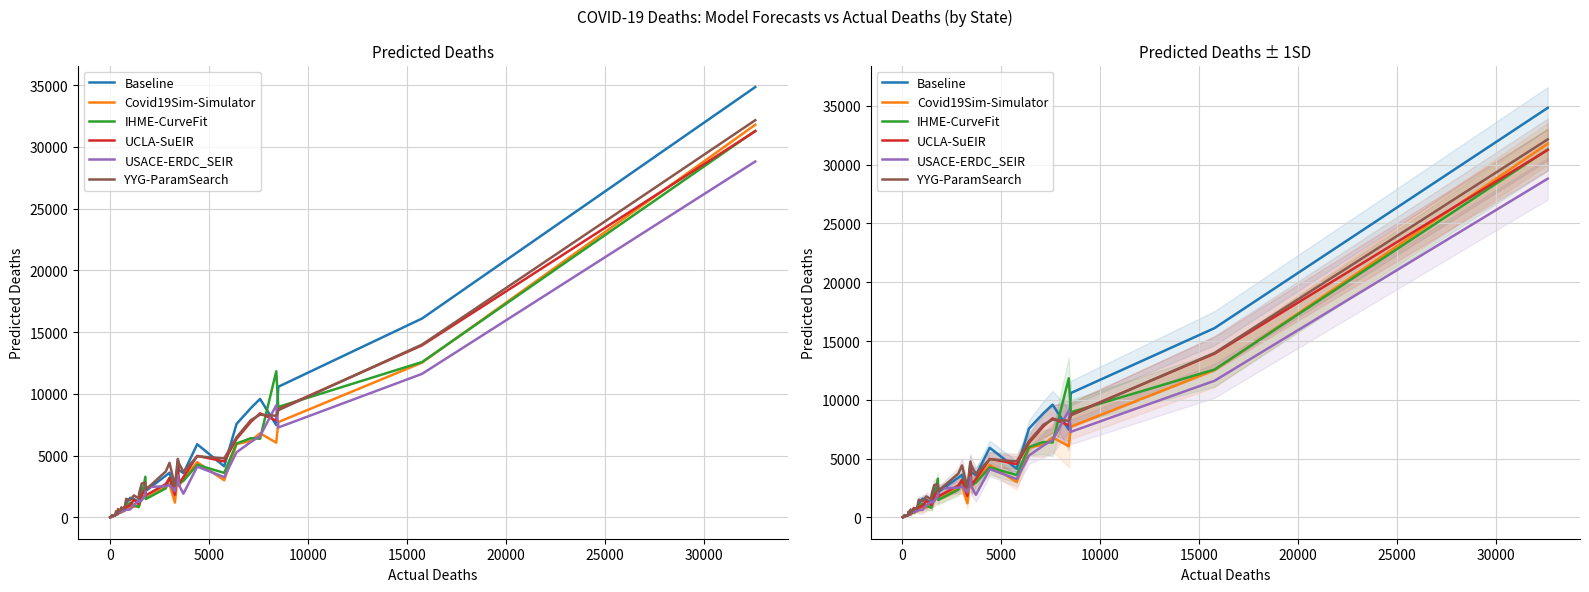

Does the chart display data point markers on the line(s)?

No